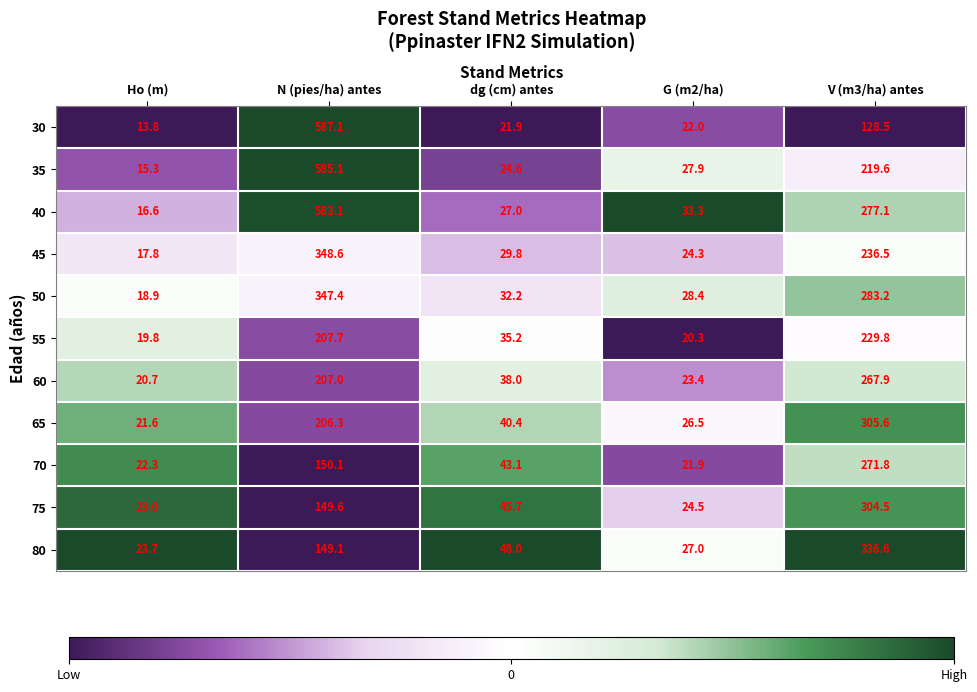

Is it true that 60 equals 15.7 at G (m2/ha)?

False